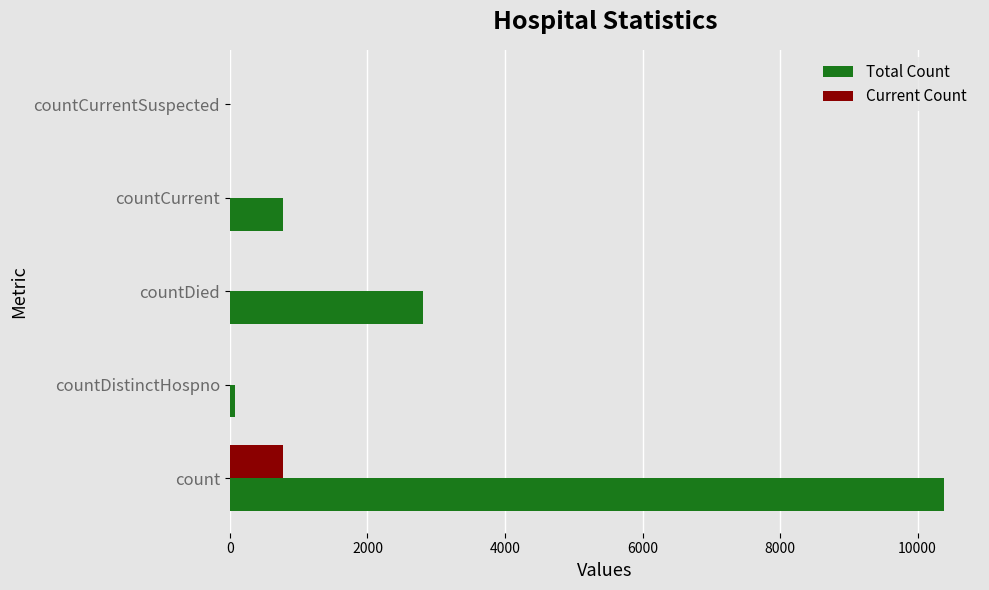

Is it true that Current Count equals -366 at countCurrentSuspected?

False